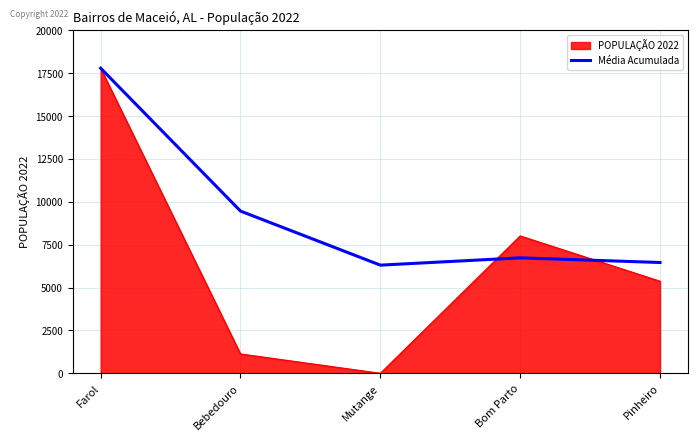

Reading left to right, extract all data points from this chart.

POPULAÇÃO 2022: 17789.0	1128.0	0.0	8010.0	5369.0
Média Acumulada: 17789.0	9458.5	6305.7	6731.8	6459.2